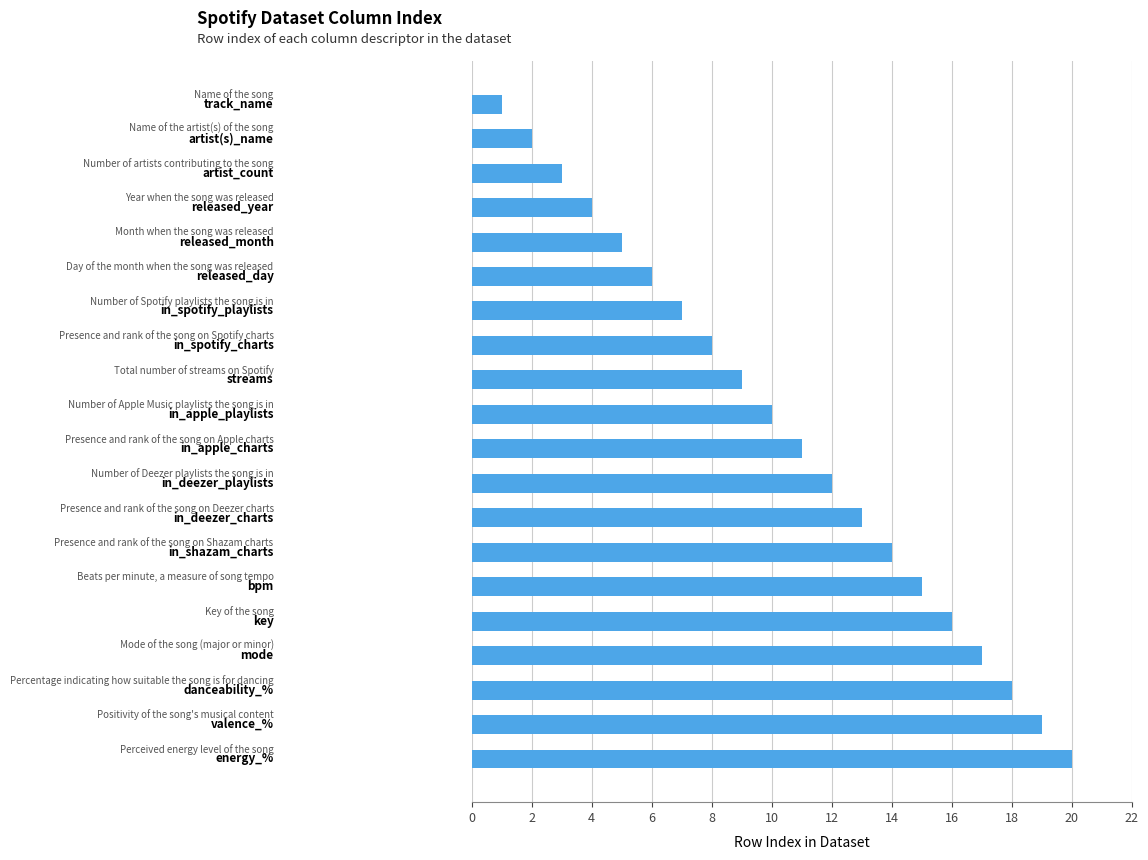

What is the difference between the maximum and minimum values?

19